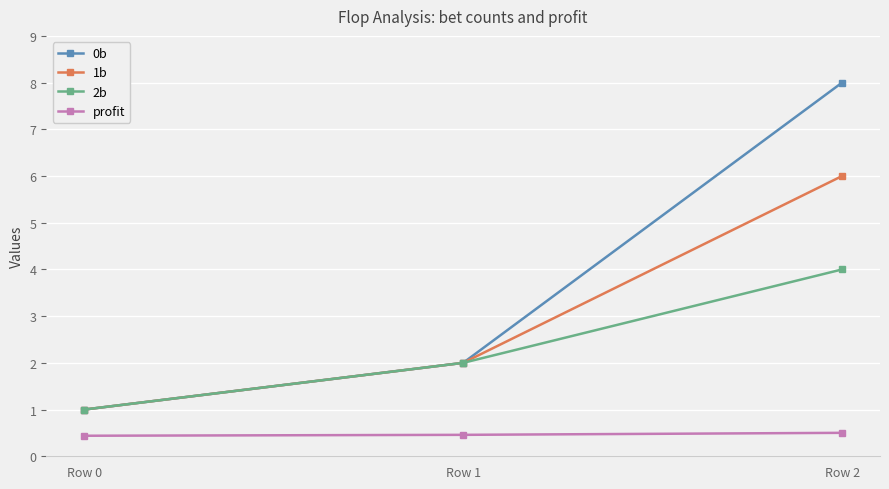

Rank the series by their average value, from lowest to highest.

profit, 2b, 1b, 0b